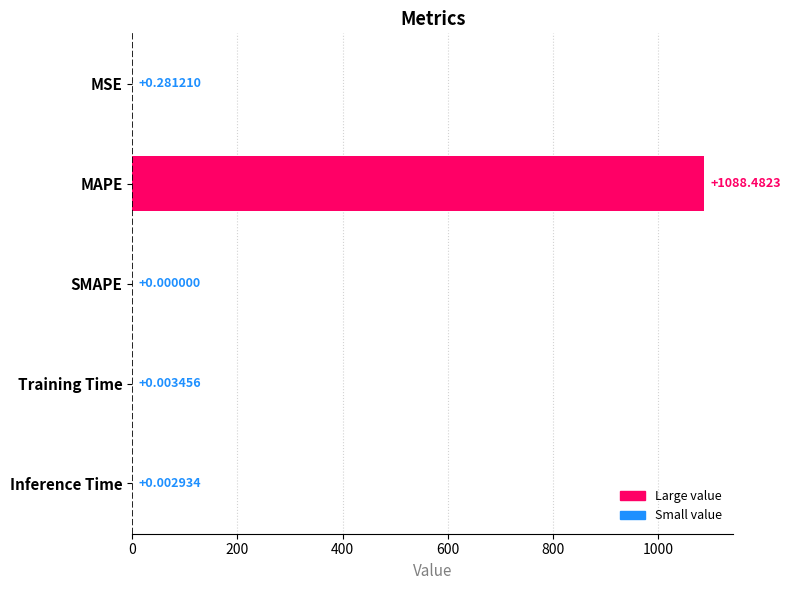

At which label is the value closest to 544?

MSE